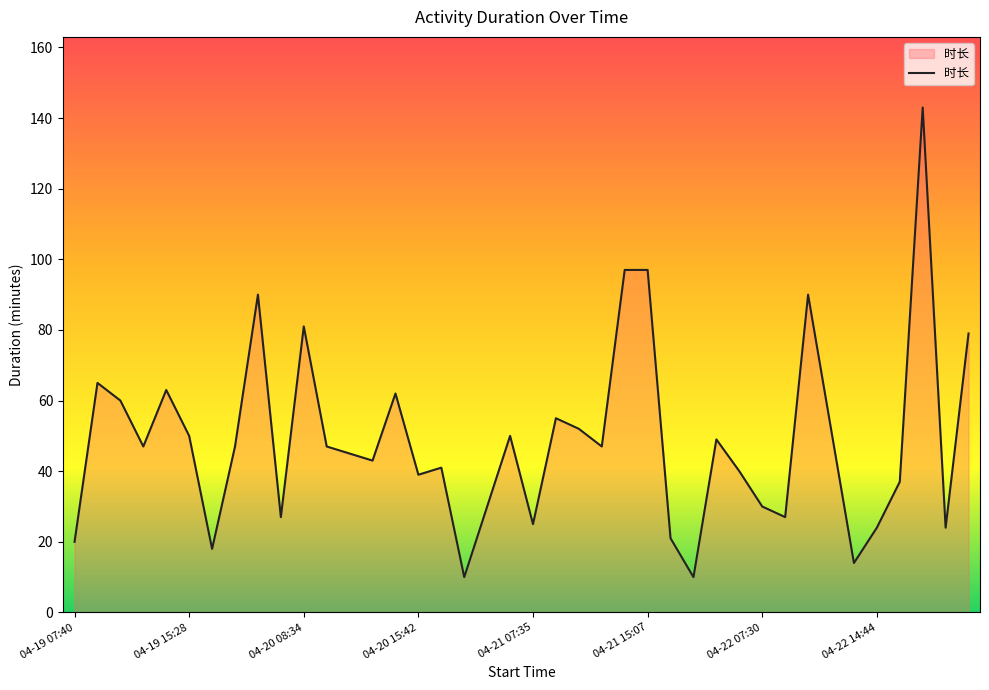

What is the difference between the maximum and minimum values?

133